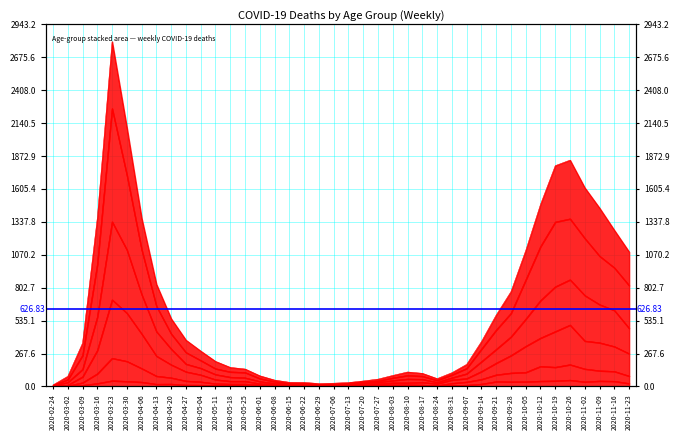

Reading left to right, extract all data points from this chart.

80+: 2020-02-24=13	2020-03-02=83	2020-03-09=353	2020-03-16=1370	2020-03-23=2803	2020-03-30=2104	2020-04-06=1368	2020-04-13=831	2020-04-20=551	2020-04-27=377	2020-05-04=288	2020-05-11=204	2020-05-18=155	2020-05-25=142	2020-06-01=87	2020-06-08=52	2020-06-15=34	2020-06-22=33	2020-06-29=24	2020-07-06=27	2020-07-13=32	2020-07-20=45	2020-07-27=60	2020-08-03=90	2020-08-10=118	2020-08-17=107	2020-08-24=64	2020-08-31=112	2020-09-07=180	2020-09-14=365	2020-09-21=581	2020-09-28=771	2020-10-05=1105	2020-10-12=1480	2020-10-19=1795	2020-10-26=1840	2020-11-02=1615	2020-11-09=1450	2020-11-16=1270	2020-11-23=1094
70 - 79: 2020-02-24=10	2020-03-02=56	2020-03-09=253	2020-03-16=993	2020-03-23=2259	2020-03-30=1719	2020-04-06=1113	2020-04-13=653	2020-04-20=428	2020-04-27=277	2020-05-04=212	2020-05-11=145	2020-05-18=119	2020-05-25=114	2020-06-01=65	2020-06-08=39	2020-06-15=25	2020-06-22=27	2020-06-29=17	2020-07-06=18	2020-07-13=27	2020-07-20=38	2020-07-27=45	2020-08-03=70	2020-08-10=90	2020-08-17=84	2020-08-24=50	2020-08-31=95	2020-09-07=147	2020-09-14=304	2020-09-21=459	2020-09-28=595	2020-10-05=866	2020-10-12=1138	2020-10-19=1337	2020-10-26=1363	2020-11-02=1204	2020-11-09=1060	2020-11-16=965	2020-11-23=821
60 - 69: 2020-02-24=6	2020-03-02=34	2020-03-09=140	2020-03-16=566	2020-03-23=1339	2020-03-30=1111	2020-04-06=748	2020-04-13=447	2020-04-20=305	2020-04-27=183	2020-05-04=149	2020-05-11=98	2020-05-18=76	2020-05-25=71	2020-06-01=41	2020-06-08=25	2020-06-15=19	2020-06-22=22	2020-06-29=12	2020-07-06=10	2020-07-13=20	2020-07-20=27	2020-07-27=34	2020-08-03=49	2020-08-10=61	2020-08-17=59	2020-08-24=34	2020-08-31=71	2020-09-07=104	2020-09-14=202	2020-09-21=302	2020-09-28=404	2020-10-05=548	2020-10-12=699	2020-10-19=811	2020-10-26=868	2020-11-02=740	2020-11-09=666	2020-11-16=619	2020-11-23=473
50 - 59: 2020-02-24=4	2020-03-02=12	2020-03-09=79	2020-03-16=294	2020-03-23=705	2020-03-30=597	2020-04-06=428	2020-04-13=248	2020-04-20=177	2020-04-27=120	2020-05-04=95	2020-05-11=56	2020-05-18=43	2020-05-25=43	2020-06-01=23	2020-06-08=17	2020-06-15=16	2020-06-22=19	2020-06-29=6	2020-07-06=7	2020-07-13=12	2020-07-20=15	2020-07-27=21	2020-08-03=30	2020-08-10=30	2020-08-17=34	2020-08-24=22	2020-08-31=54	2020-09-07=65	2020-09-14=122	2020-09-21=190	2020-09-28=252	2020-10-05=327	2020-10-12=394	2020-10-19=447	2020-10-26=500	2020-11-02=370	2020-11-09=356	2020-11-16=325	2020-11-23=267
40 - 49: 2020-02-24=1	2020-03-02=5	2020-03-09=31	2020-03-16=104	2020-03-23=230	2020-03-30=205	2020-04-06=147	2020-04-13=85	2020-04-20=71	2020-04-27=45	2020-05-04=38	2020-05-11=23	2020-05-18=20	2020-05-25=20	2020-06-01=14	2020-06-08=7	2020-06-15=8	2020-06-22=10	2020-06-29=3	2020-07-06=2	2020-07-13=6	2020-07-20=3	2020-07-27=13	2020-08-03=14	2020-08-10=14	2020-08-17=12	2020-08-24=7	2020-08-31=26	2020-09-07=37	2020-09-14=58	2020-09-21=95	2020-09-28=110	2020-10-05=115	2020-10-12=164	2020-10-19=157	2020-10-26=178	2020-11-02=143	2020-11-09=128	2020-11-16=123	2020-11-23=85
0 - 29: 2020-02-24=1	2020-03-02=0	2020-03-09=10	2020-03-16=25	2020-03-23=47	2020-03-30=42	2020-04-06=36	2020-04-13=19	2020-04-20=20	2020-04-27=12	2020-05-04=11	2020-05-11=10	2020-05-18=8	2020-05-25=6	2020-06-01=2	2020-06-08=4	2020-06-15=6	2020-06-22=5	2020-06-29=2	2020-07-06=1	2020-07-13=2	2020-07-20=1	2020-07-27=3	2020-08-03=6	2020-08-10=6	2020-08-17=2	2020-08-24=5	2020-08-31=9	2020-09-07=11	2020-09-14=20	2020-09-21=40	2020-09-28=38	2020-10-05=39	2020-10-12=44	2020-10-19=46	2020-10-26=52	2020-11-02=38	2020-11-09=45	2020-11-16=43	2020-11-23=25